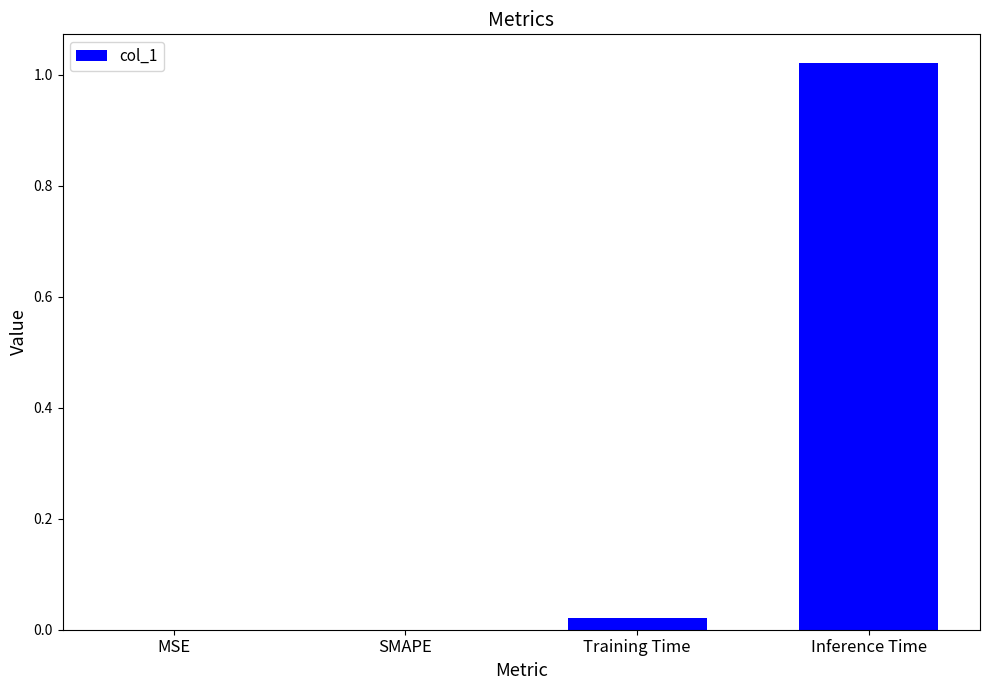

Are the bars horizontal?

No